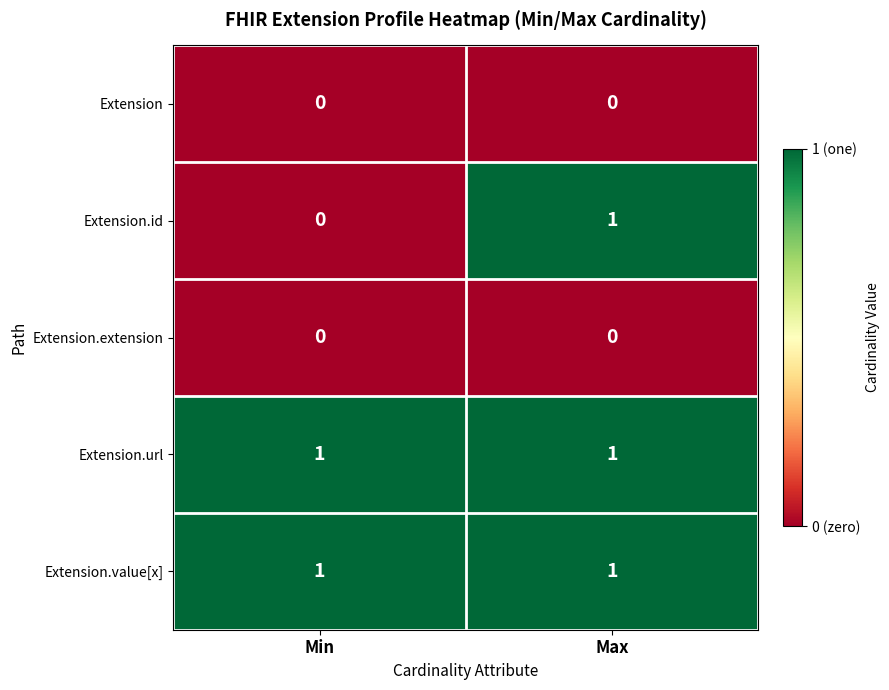

Reading left to right, what are all the values shown in this chart?

Extension: 0	0
Extension.id: 0	1
Extension.extension: 0	0
Extension.url: 1	1
Extension.value[x]: 1	1